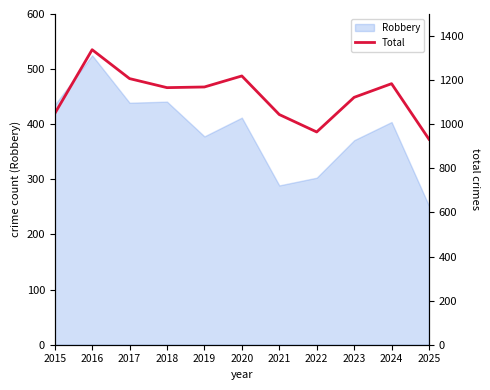

Where does the data first go above 1166?

2016